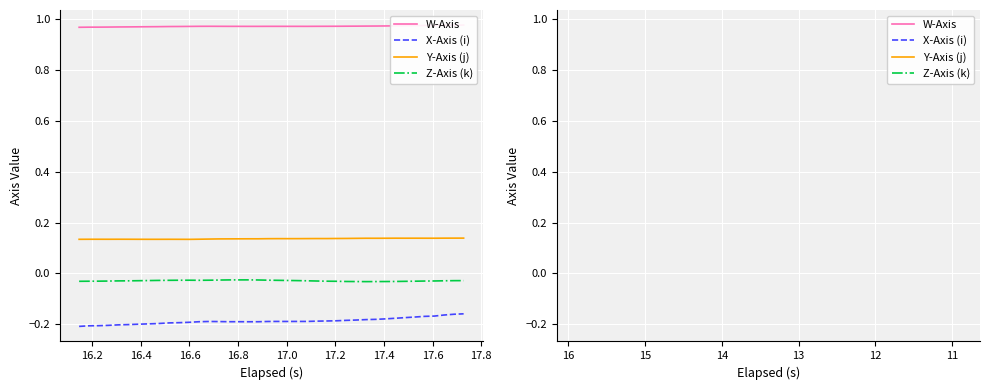

Rank the series by their maximum value, from lowest to highest.

X-Axis (i), Z-Axis (k), Y-Axis (j), W-Axis